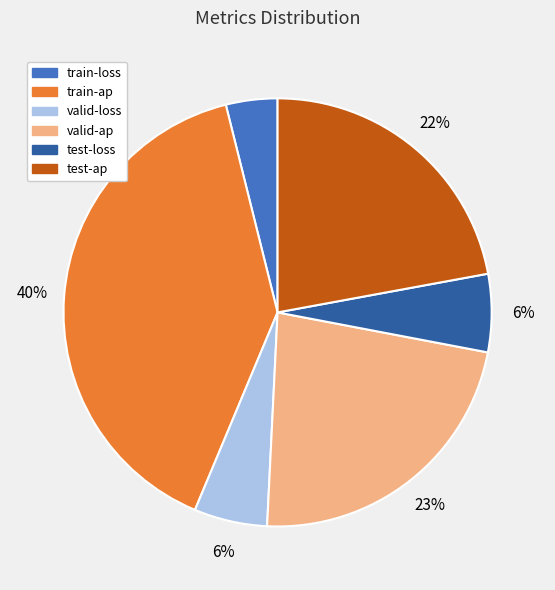

Between test-loss and test-ap, which is larger?

test-ap